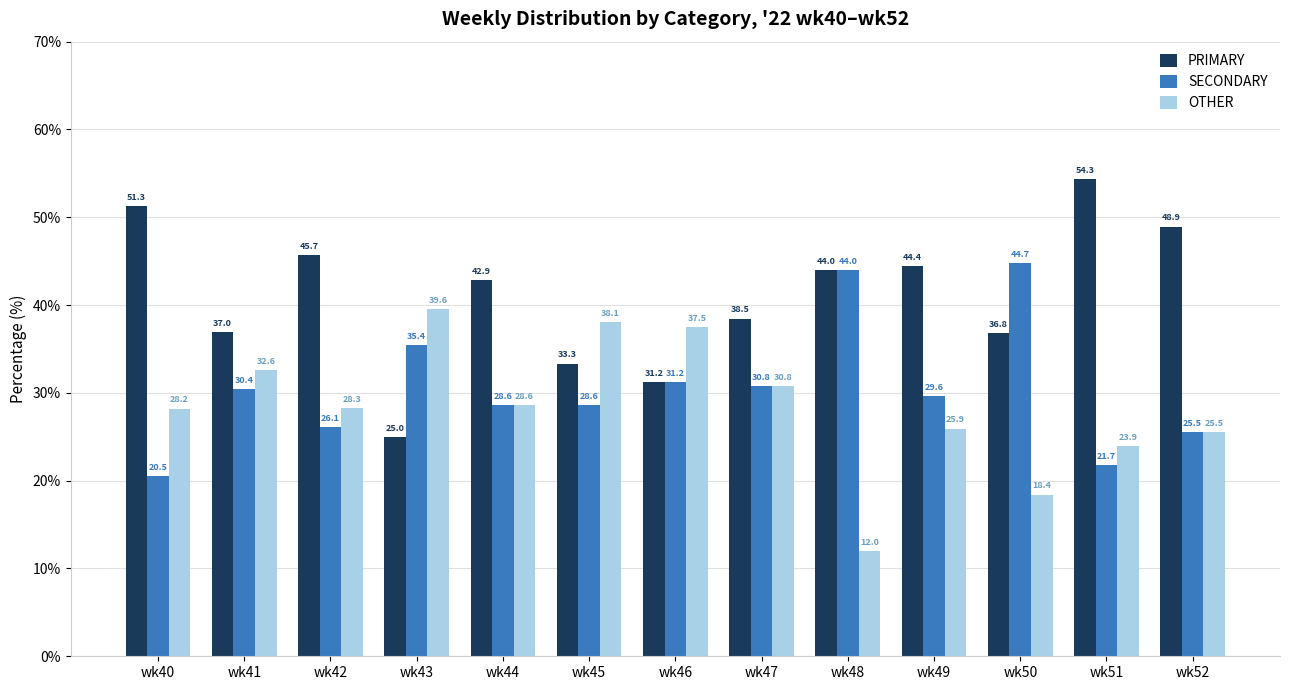

True or false: OTHER has a value of 11.0 at wk49.

False